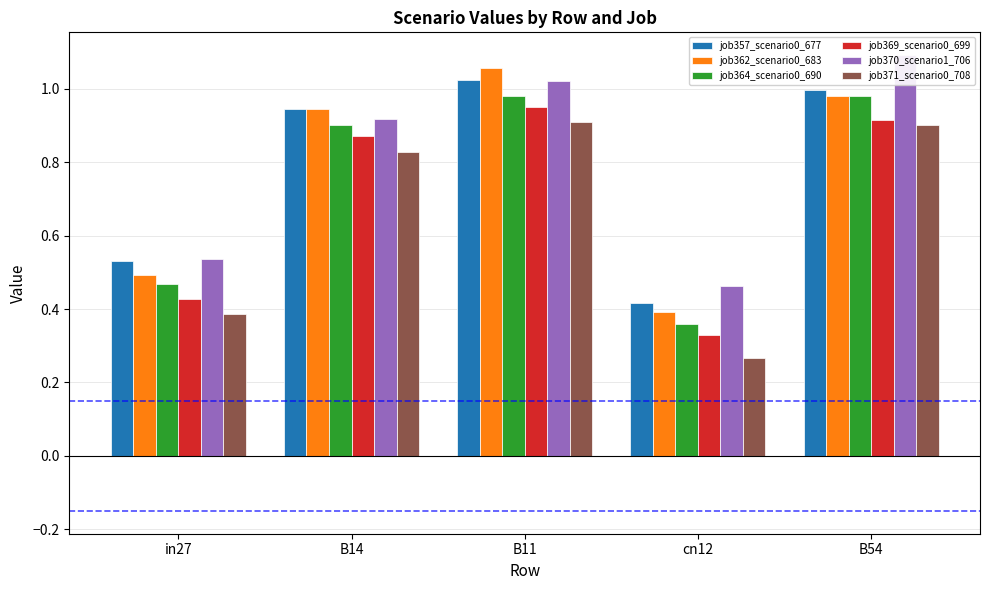

At in27, list the series in order from smallest to largest.

job371_scenario0_708, job369_scenario0_699, job364_scenario0_690, job362_scenario0_683, job357_scenario0_677, job370_scenario1_706